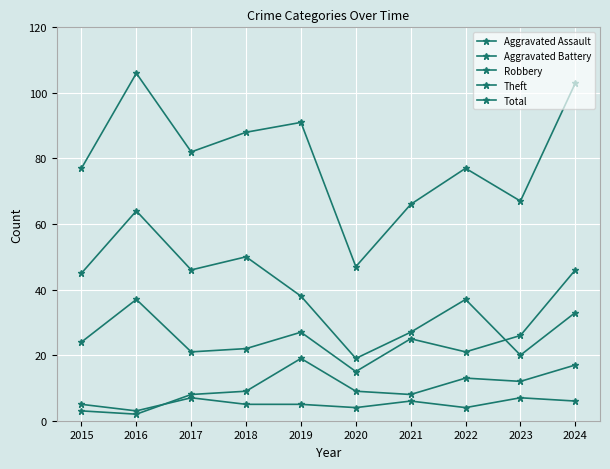

Is the value of Theft at 2017 greater than the value of Robbery at 2015?

Yes